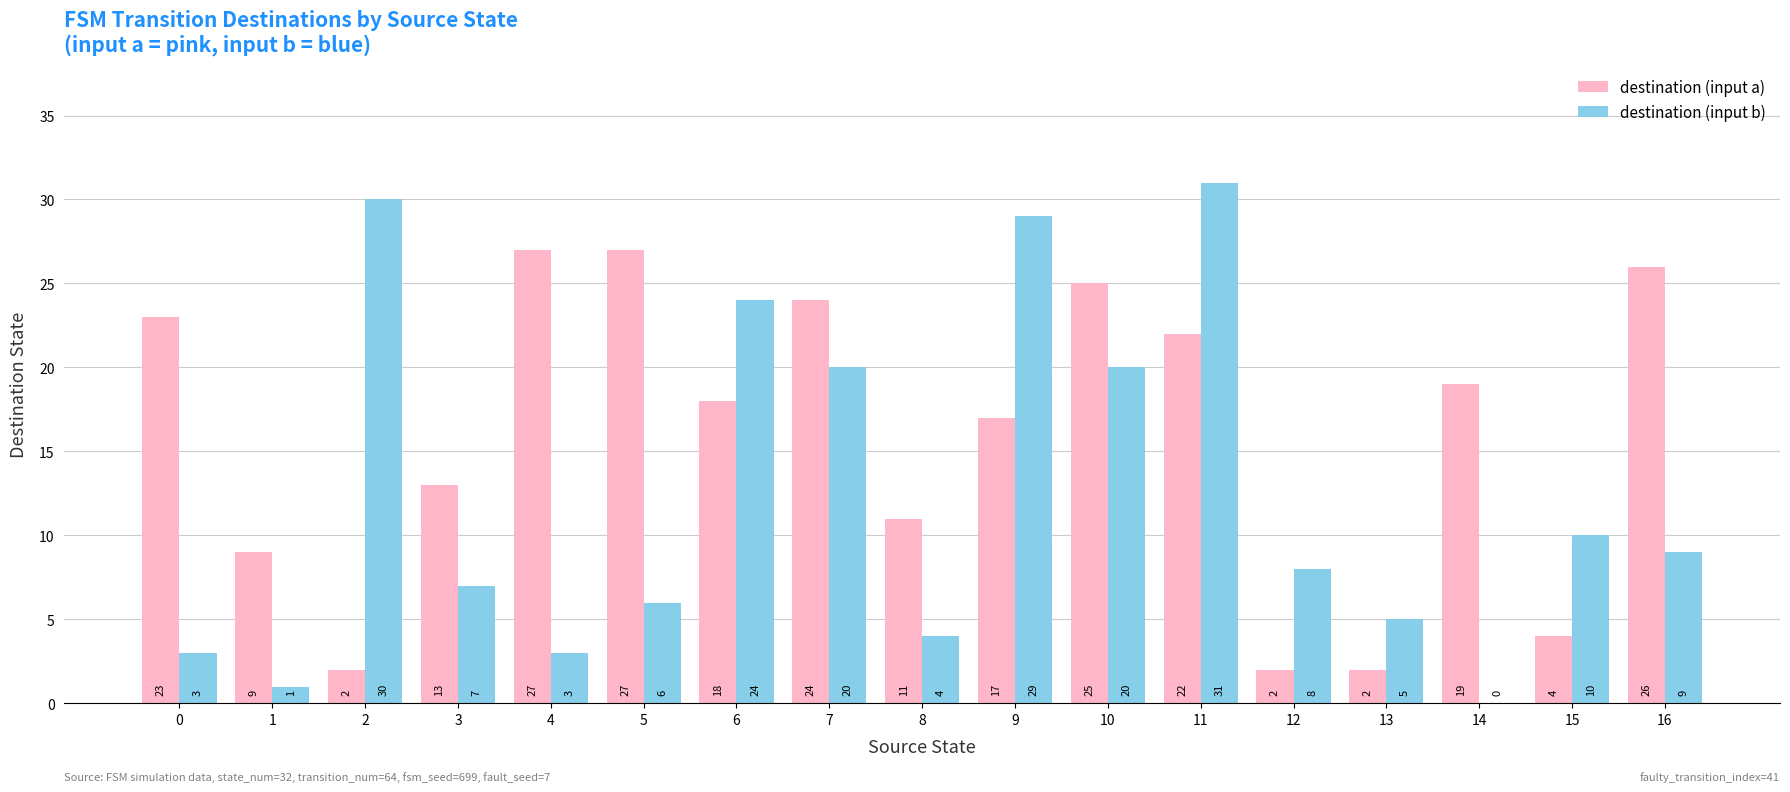

Is it true that destination (input b) equals 34 at 7?

False